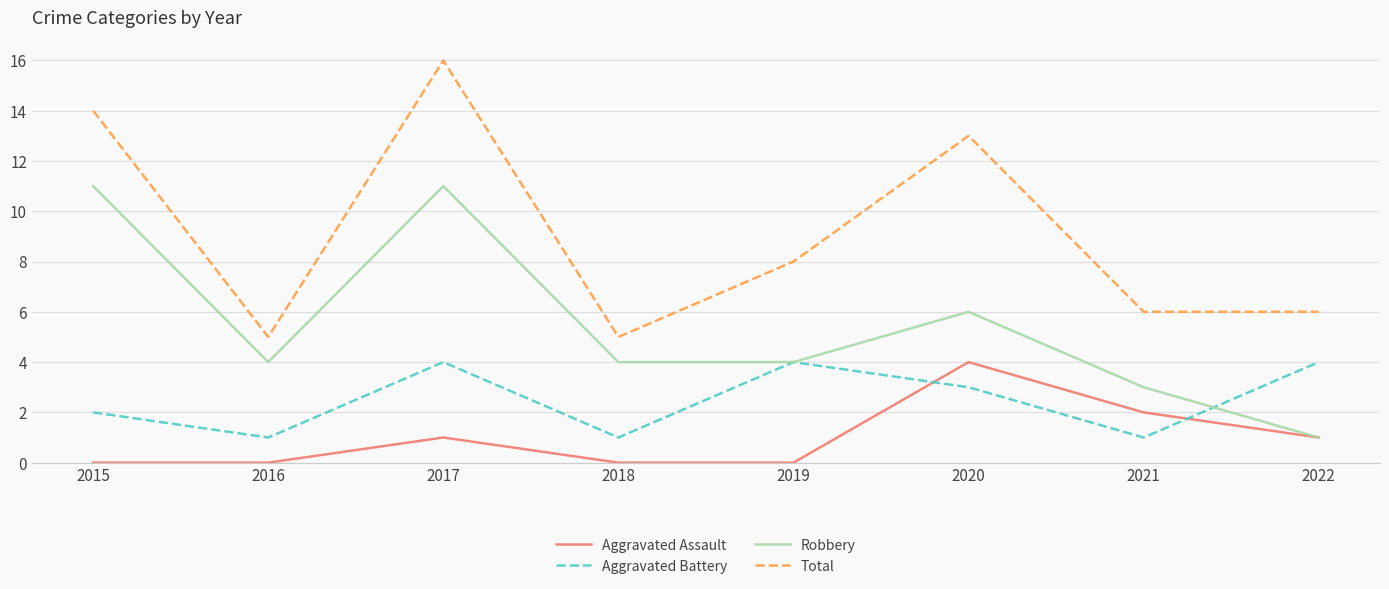

What is the maximum value for Total?

16